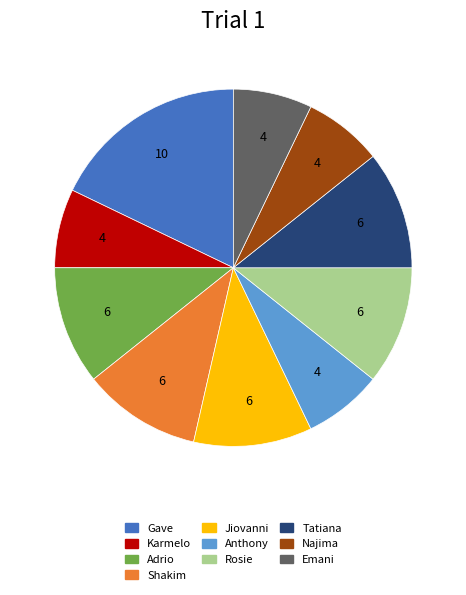

The Adrio slice represents 1% of the pie. True or false?

False